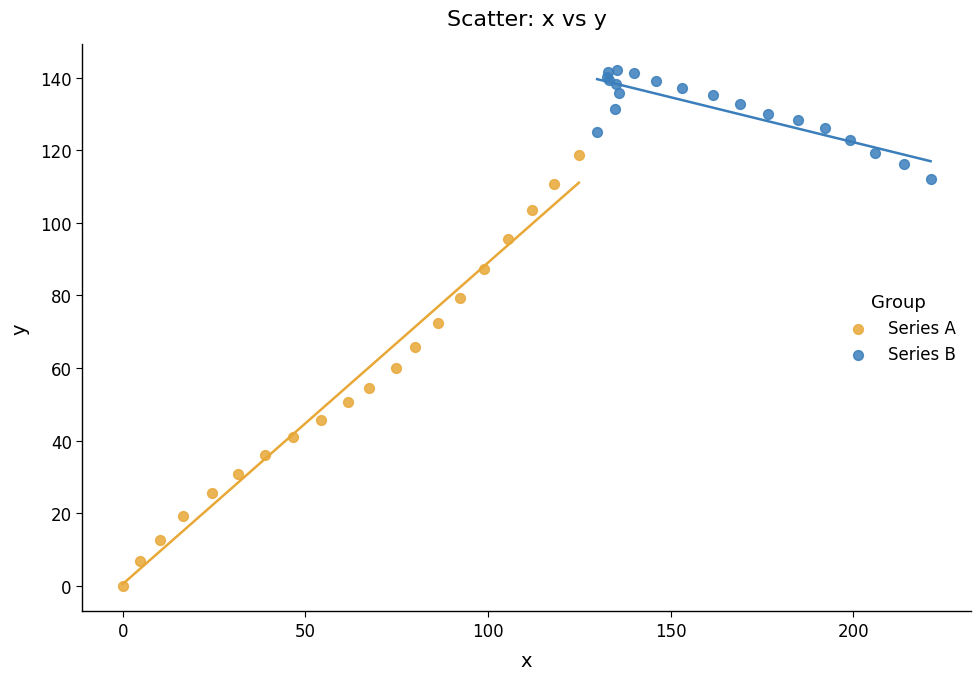

Which series contains the lowest Y value?

Series A